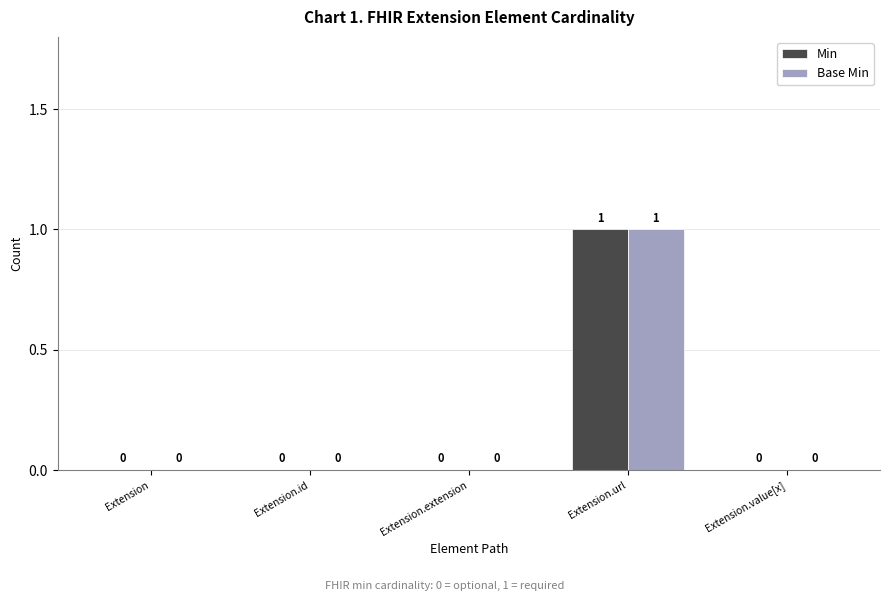

Are the bars grouped side by side (vs. stacked)?

Yes